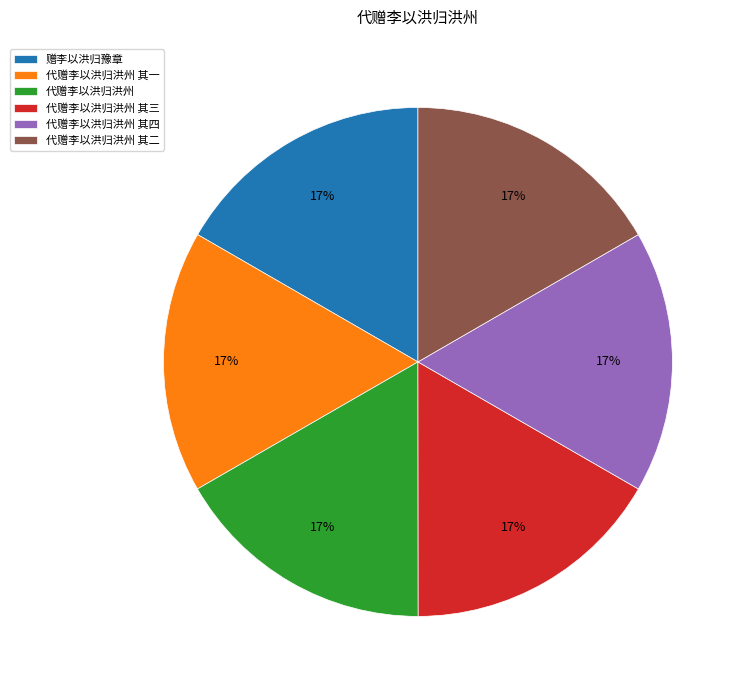

True or false: 代赠李以洪归洪州 其四 accounts for 26% of the total.

False